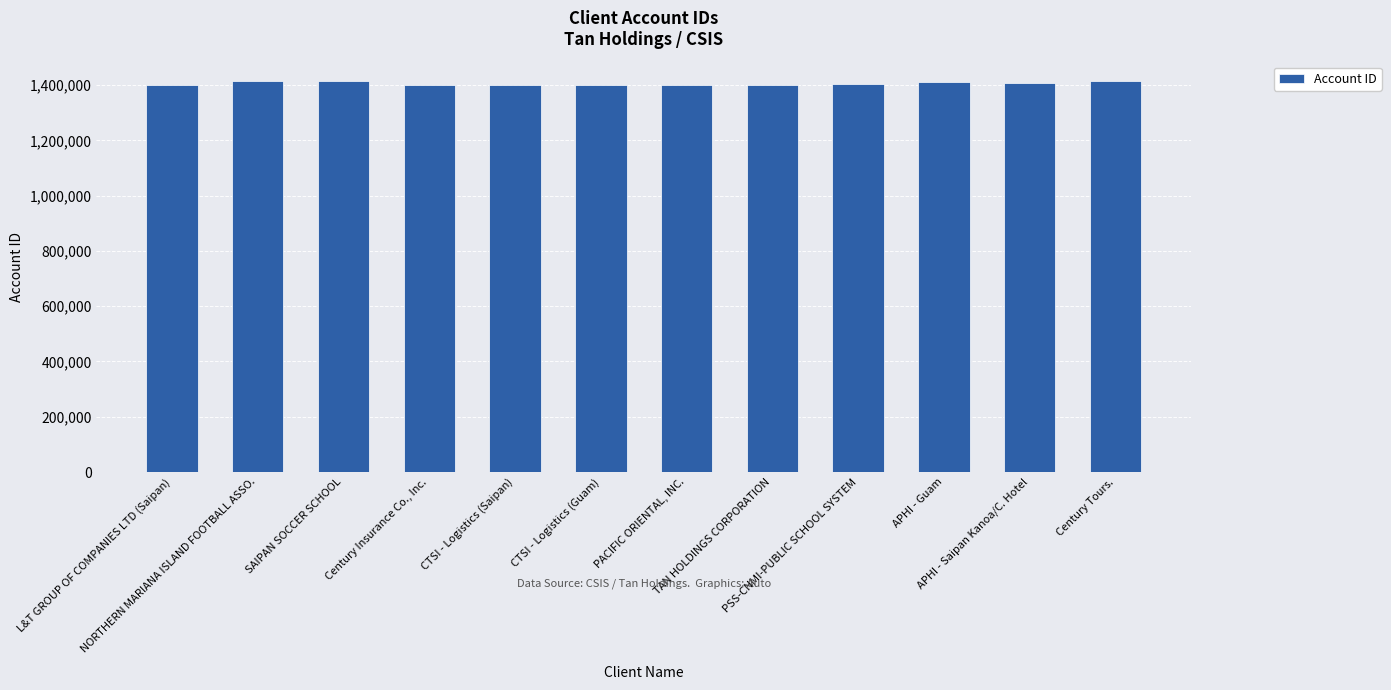

What is the maximum value shown in the chart?

1414691